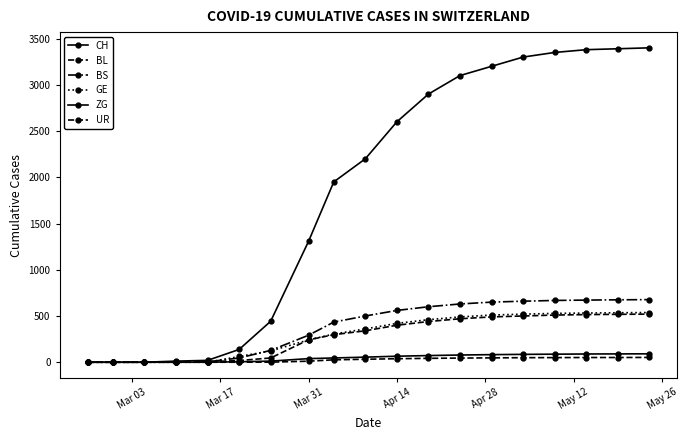

What is the value of the UR point at the 14th from the left?

47